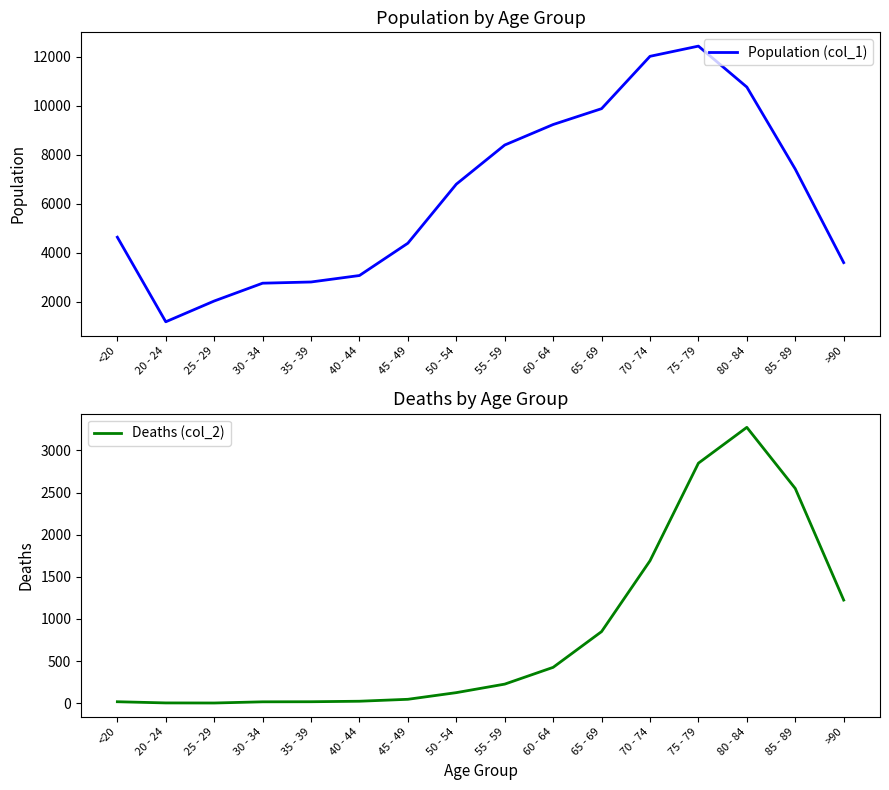

True or false: Deaths (col_2) and Population (col_1) intersect in this chart.

False